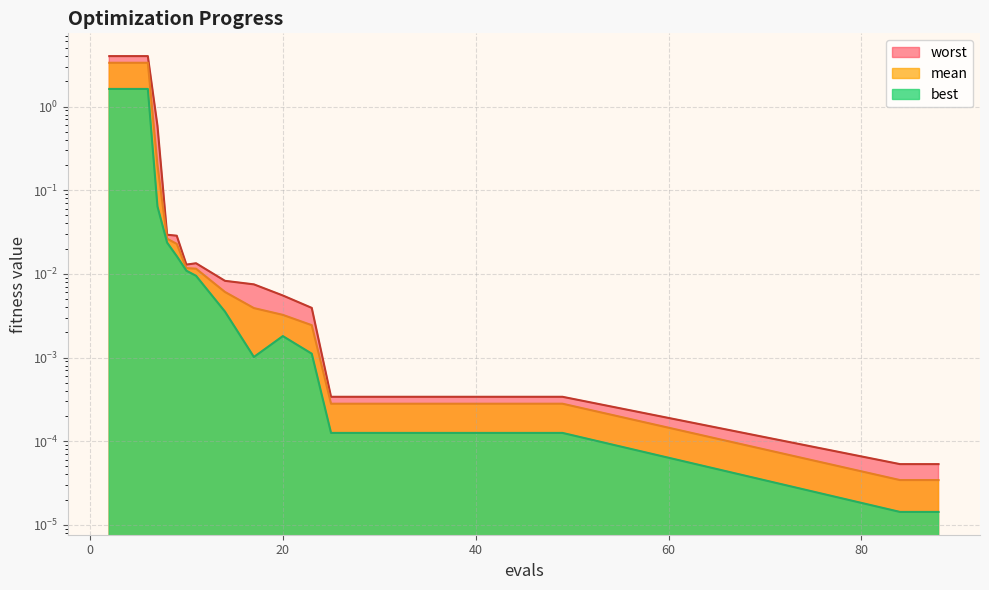

Reading left to right, what are all the values shown in this chart?

mean: 3.3	3.3	0.2	0.0	0.0	0.0	0.0	0.0	0.0	0.0	0.0	0.0	0.0	0.0	0.0	0.0	0.0	0.0	0.0	0.0
best: 1.6	1.6	0.1	0.0	0.0	0.0	0.0	0.0	0.0	0.0	0.0	0.0	0.0	0.0	0.0	0.0	0.0	0.0	0.0	0.0
worst: 4.0	4.0	0.6	0.0	0.0	0.0	0.0	0.0	0.0	0.0	0.0	0.0	0.0	0.0	0.0	0.0	0.0	0.0	0.0	0.0